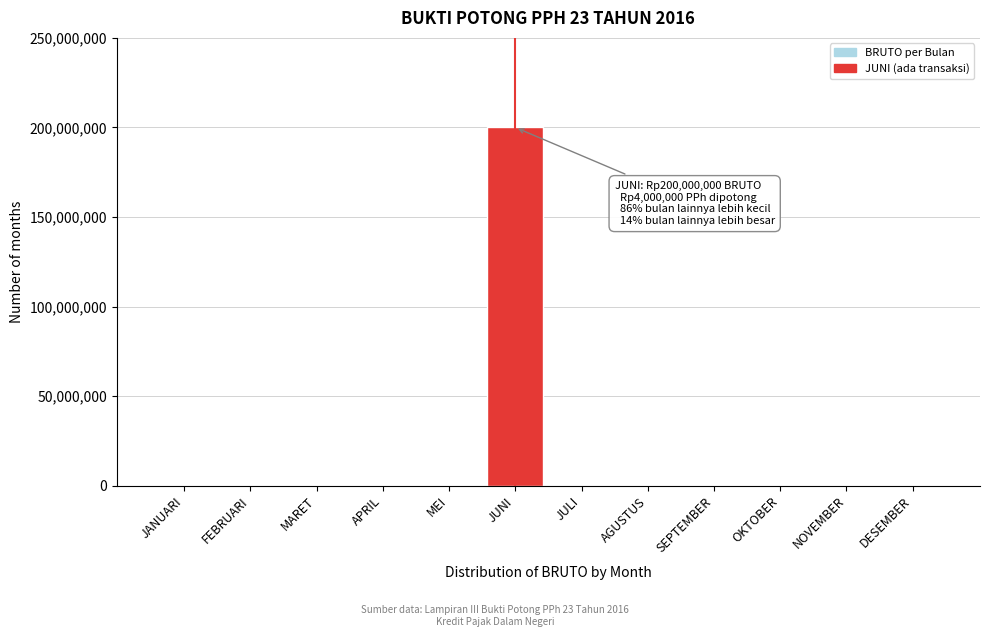

Reading left to right, extract all data points from this chart.

JANUARI=0	FEBRUARI=0	MARET=0	APRIL=0	MEI=0	JUNI=200000000	JULI=0	AGUSTUS=0	SEPTEMBER=0	OKTOBER=0	NOVEMBER=0	DESEMBER=0